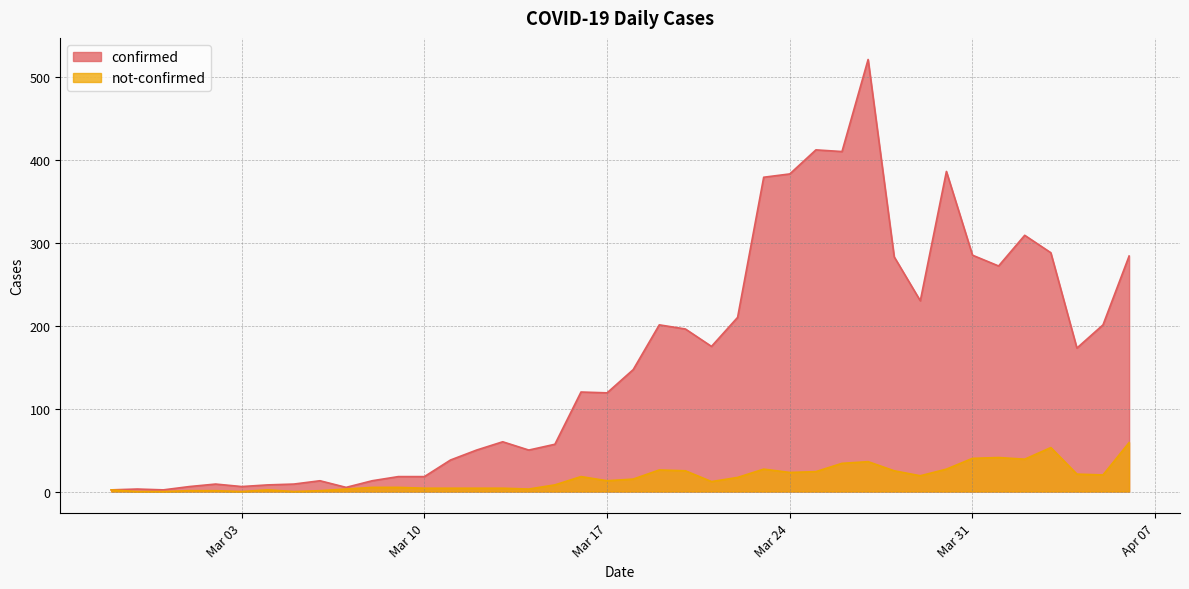

How many lines are shown in the chart?

2